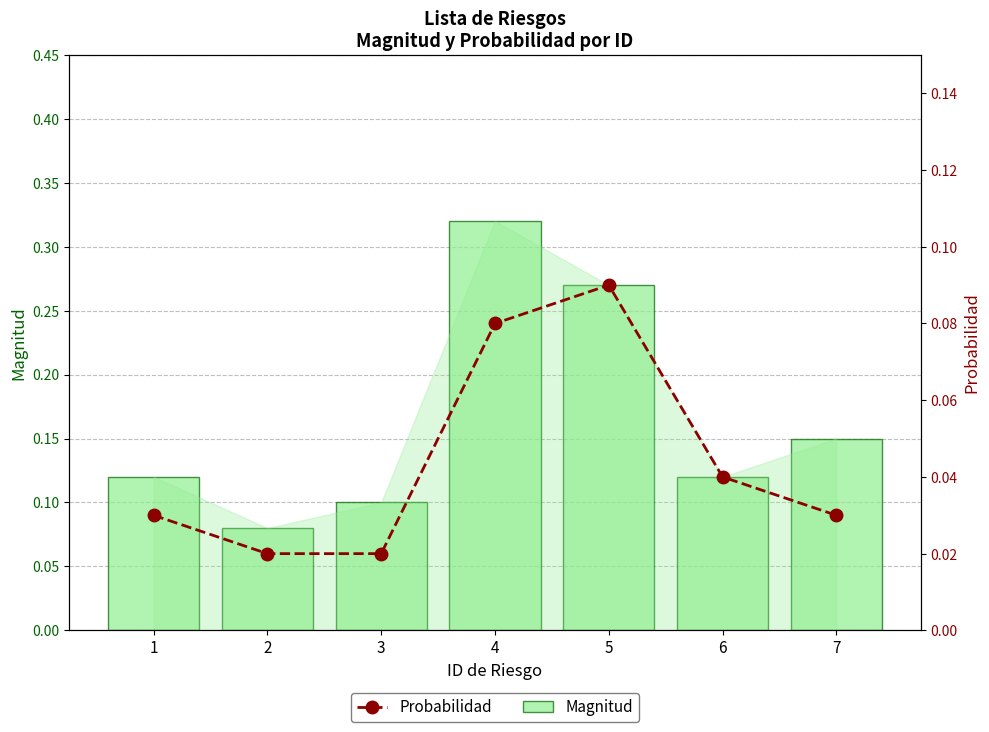

Reading left to right, list all the values displayed in this chart.

Magnitud: 0.1	0.1	0.1	0.3	0.3	0.1	0.1
Probabilidad: 0.0	0.0	0.0	0.1	0.1	0.0	0.0